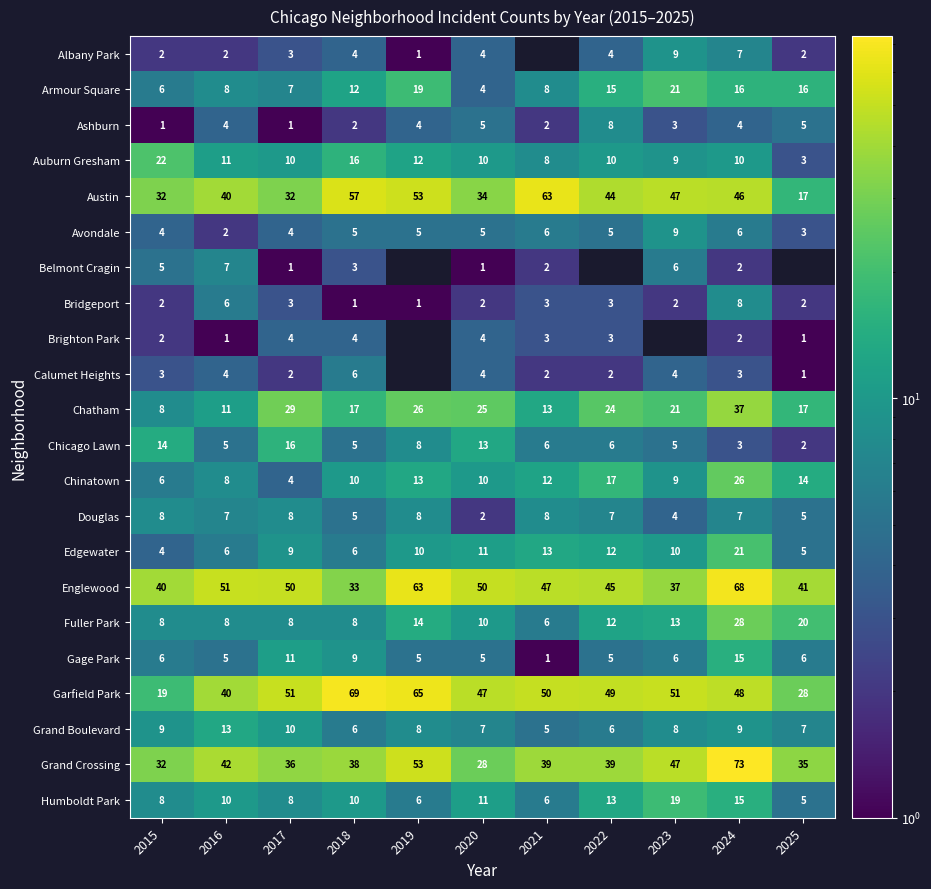

What is the spread (max minus min) of values at 2020?

49